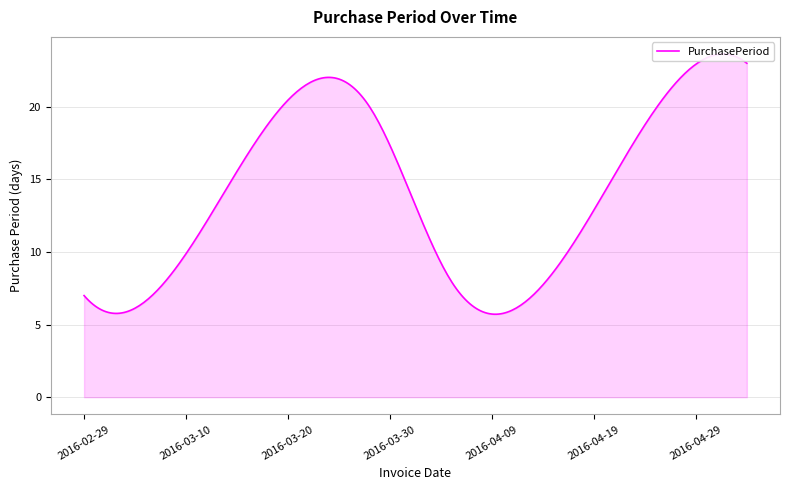

What is the minimum value shown in the chart?

6